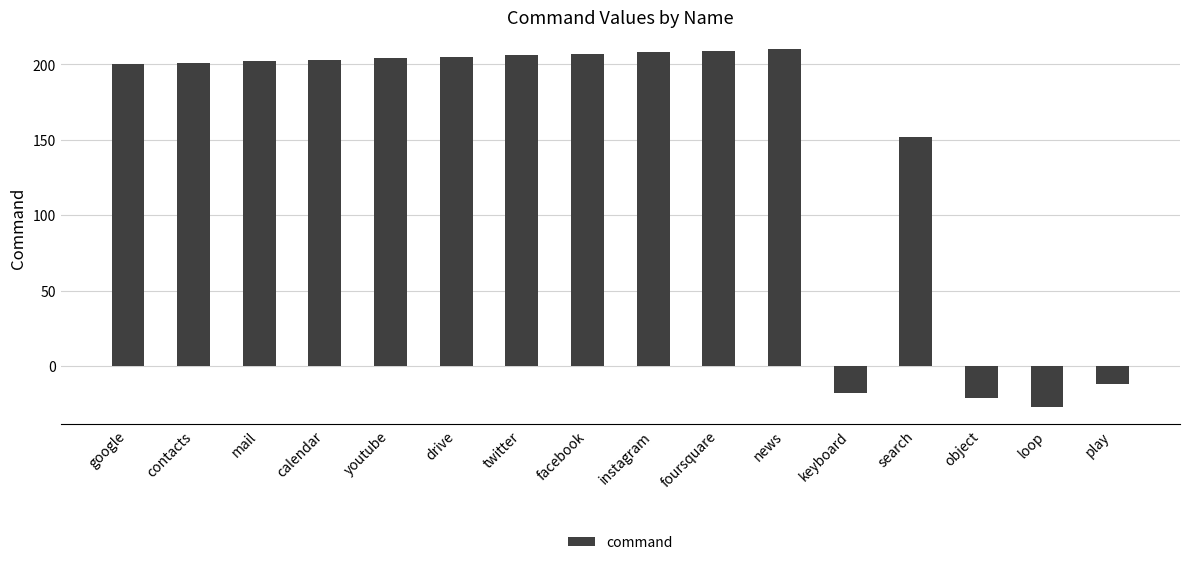

How many values are below 203?

8